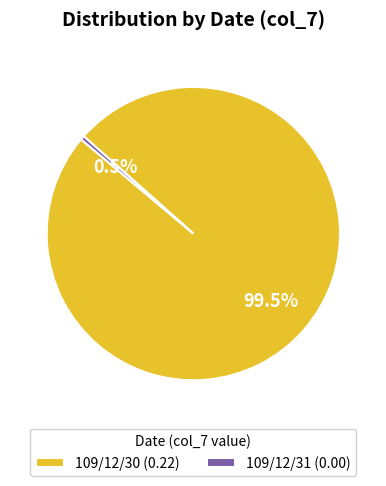

True or false: 109/12/30 accounts for 100% of the total.

True